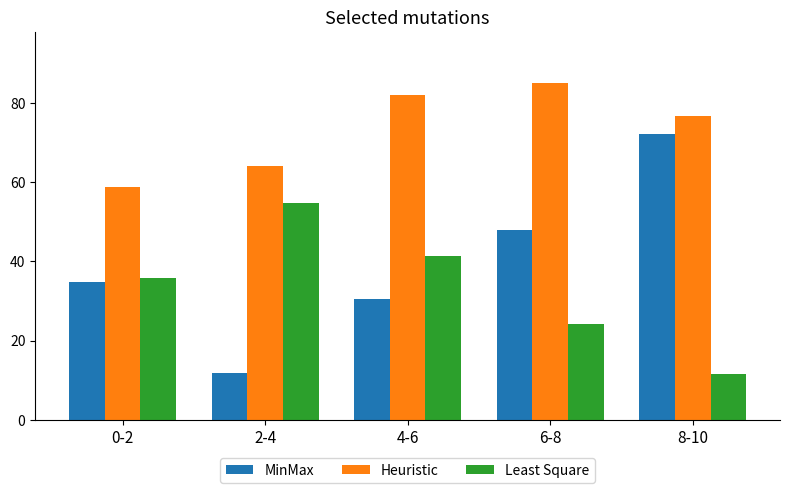

At which label does Least Square reach its peak?

2-4